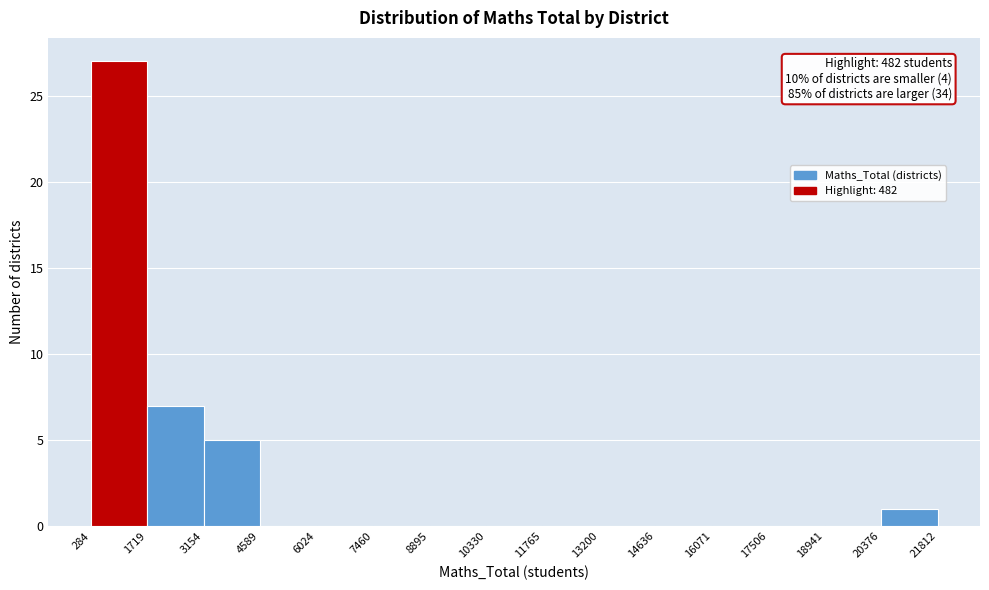

Over which range of the x-axis is the bar tallest?

284 to 1719